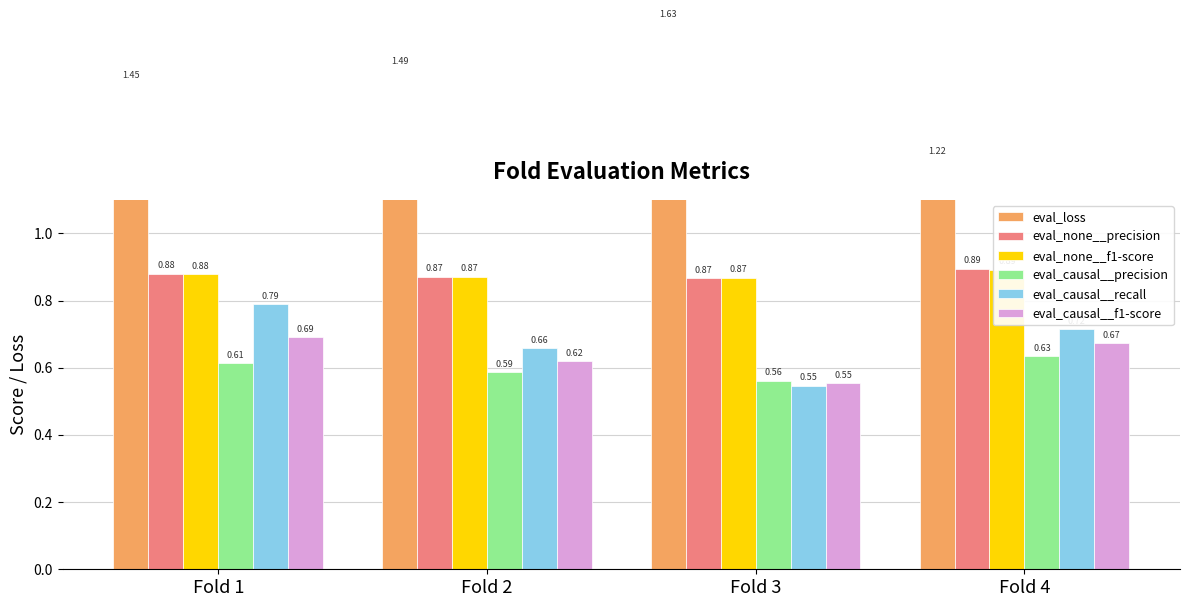

What is the minimum value shown in the chart?

0.5